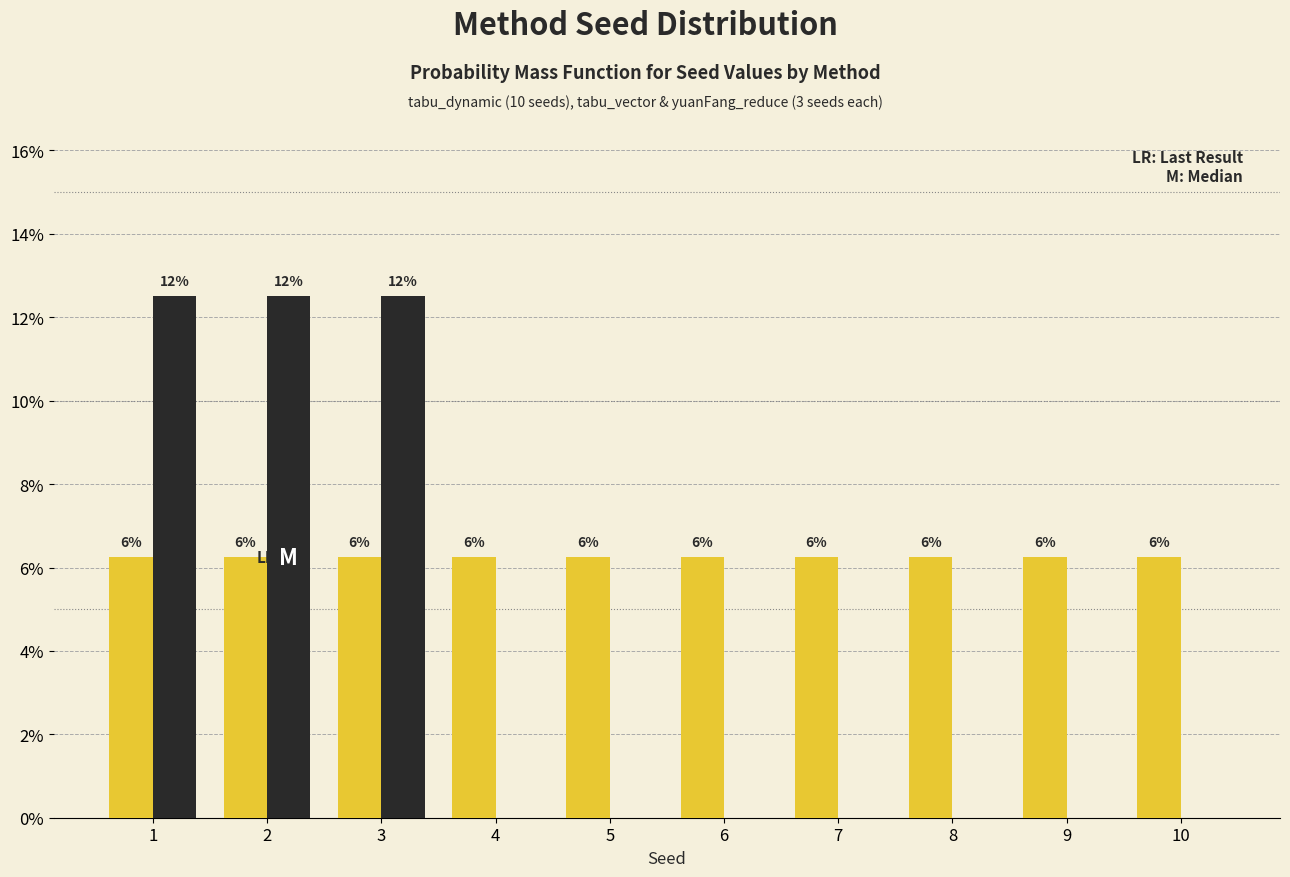

Does the chart contain stacked bars?

No